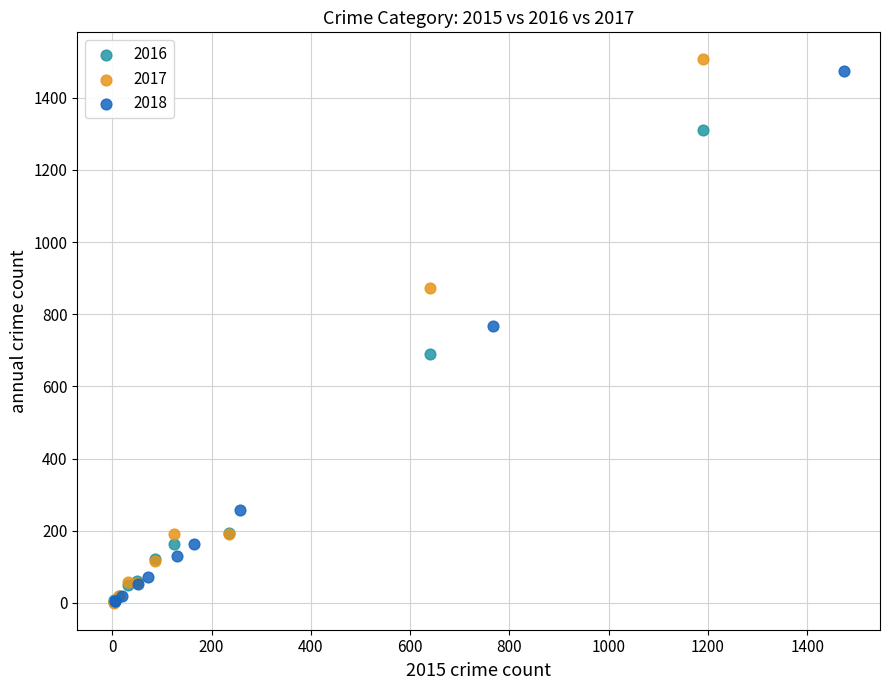

What are all the series names shown in the legend?

2016, 2017, 2018